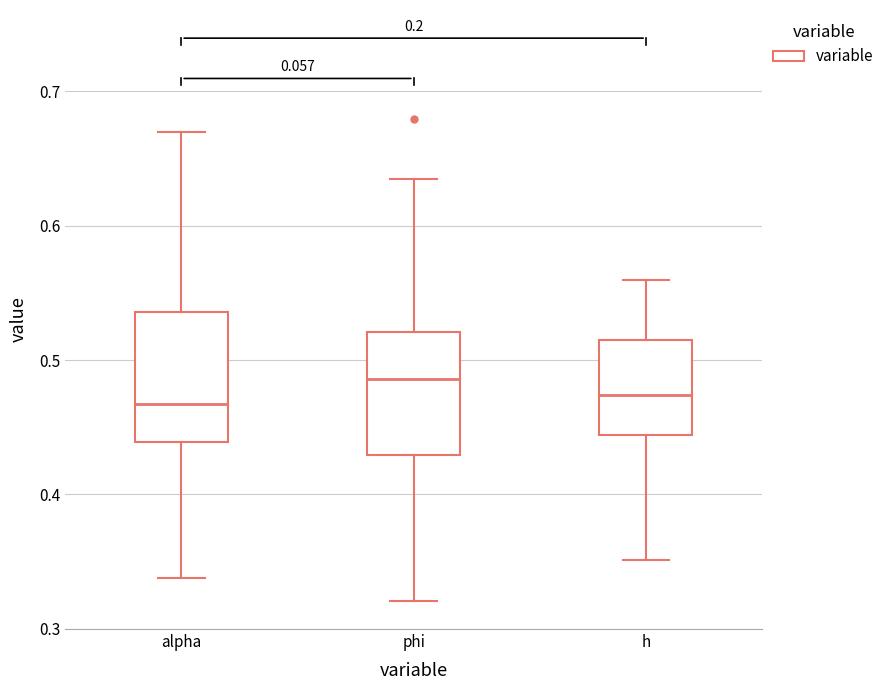

Reading left to right, transcribe this box plot: for each box, give where its median line is, the range the box spans, and where its two whiskers end, as read against the y-axis. The values are not printed on the chart, so give them approximately, as read against the axis.

alpha: median 0.47, box 0.44 to 0.54, whiskers 0.34 to 0.67
phi: median 0.49, box 0.43 to 0.52, whiskers 0.32 to 0.64
h: median 0.47, box 0.44 to 0.51, whiskers 0.35 to 0.56